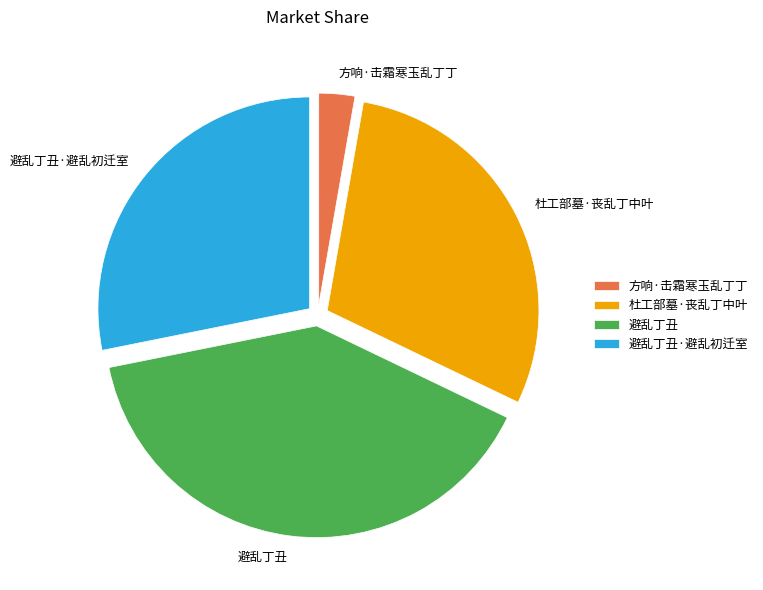

Rank the categories by value from highest to lowest.

避乱丁丑, 杜工部墓·丧乱丁中叶, 避乱丁丑·避乱初迁室, 方响·击霜寒玉乱丁丁